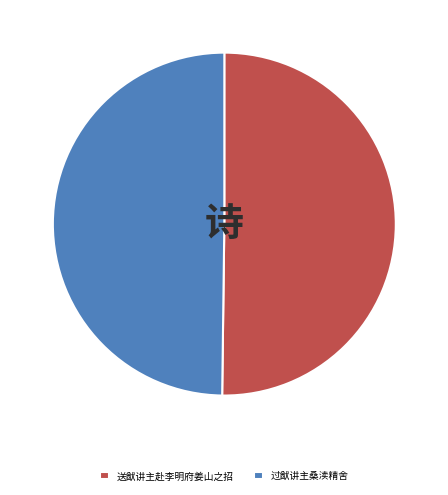

The 送猷讲主赴李明府姜山之招 slice represents 50% of the pie. True or false?

True